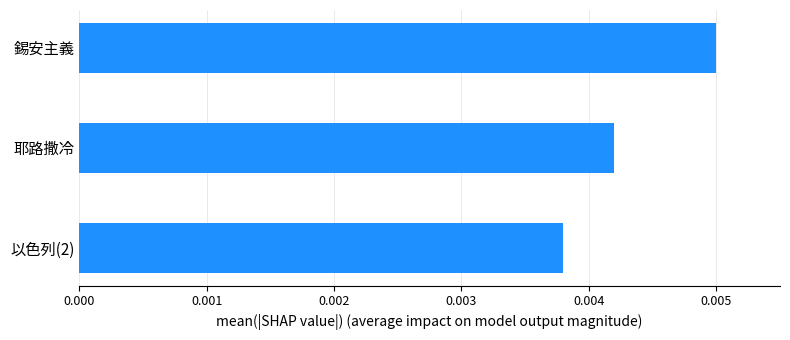

Between 耶路撒冷 and 以色列(2), which is larger?

耶路撒冷